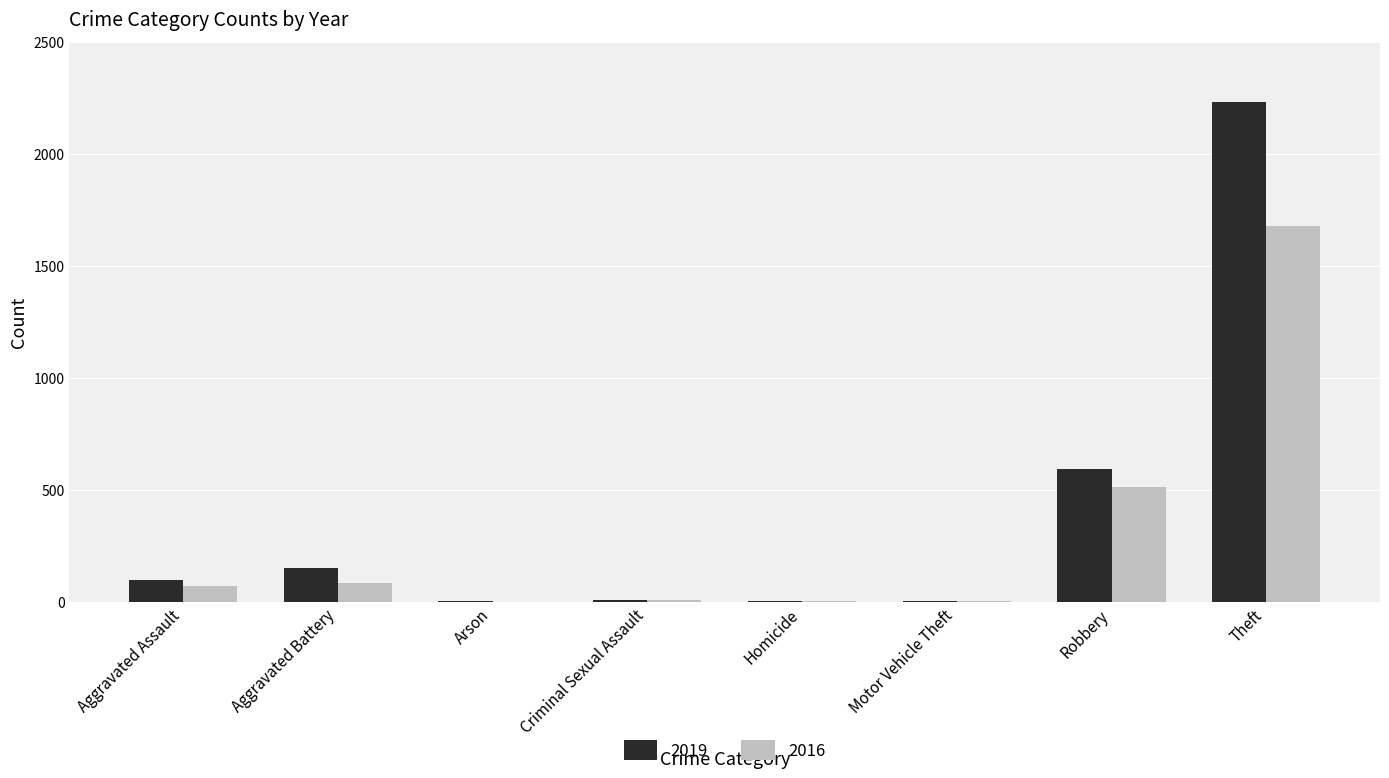

Is it true that 2019 equals 2230 at Theft?

True